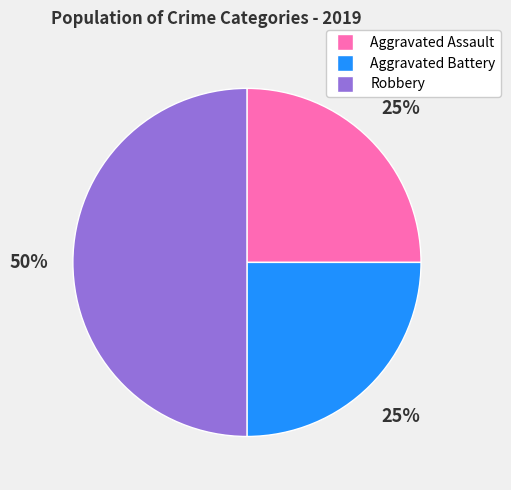

To the nearest percent, what is the combined percentage of Aggravated Assault and Robbery?

75%